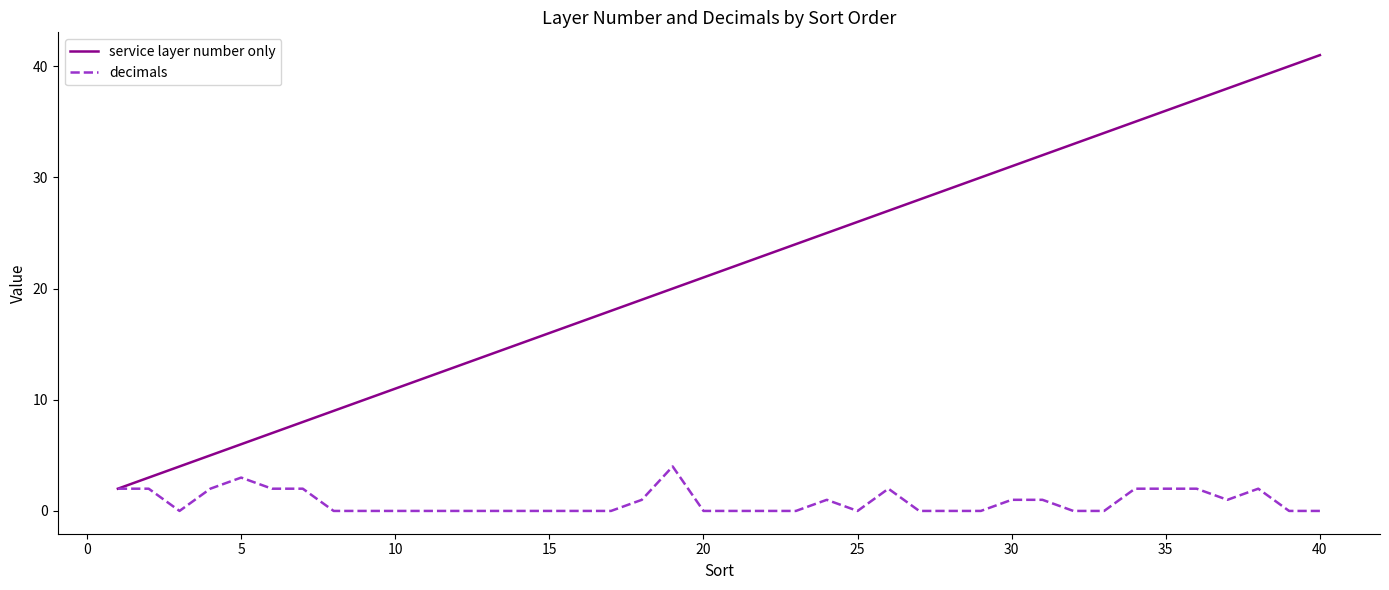

List the series in order of their overall mean, highest first.

service layer number only, decimals